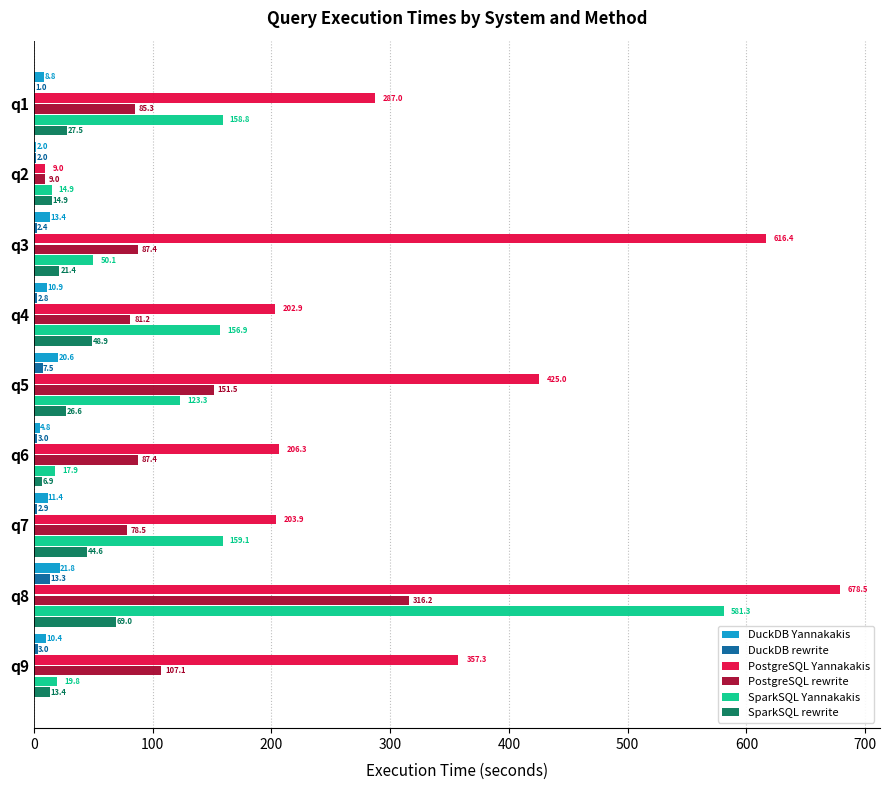

What is the greatest value displayed?

678.5